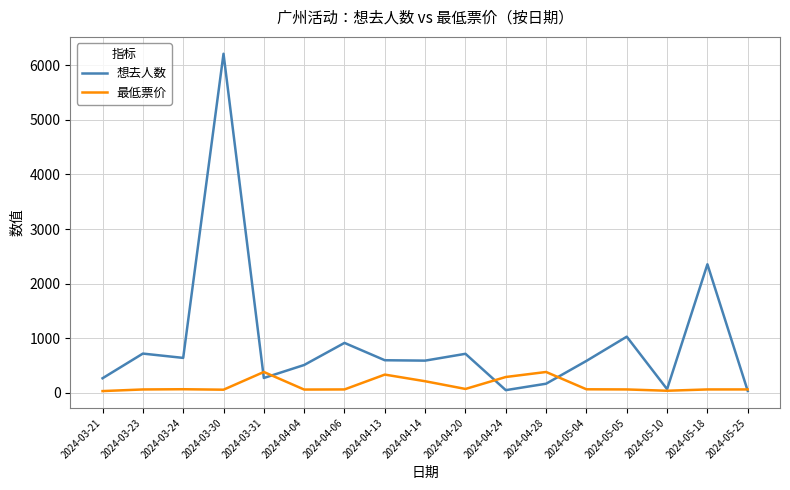

What is the sum of the 最低票价 values at 2024-04-28 and 2024-03-24?

443.9